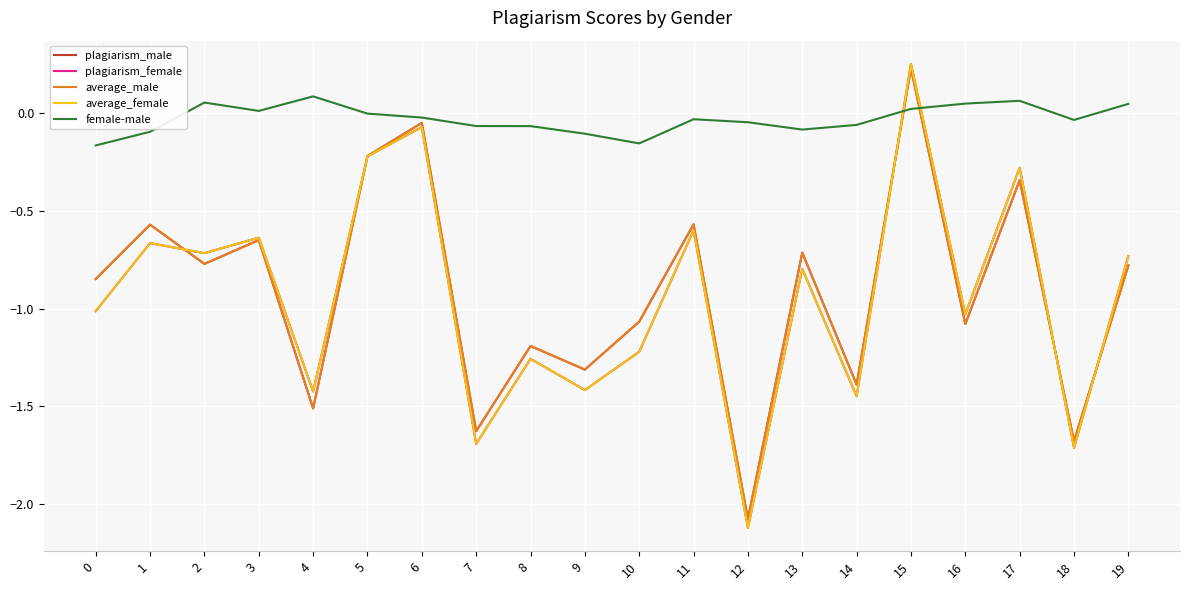

Which series has the widest spread of values?

average_female